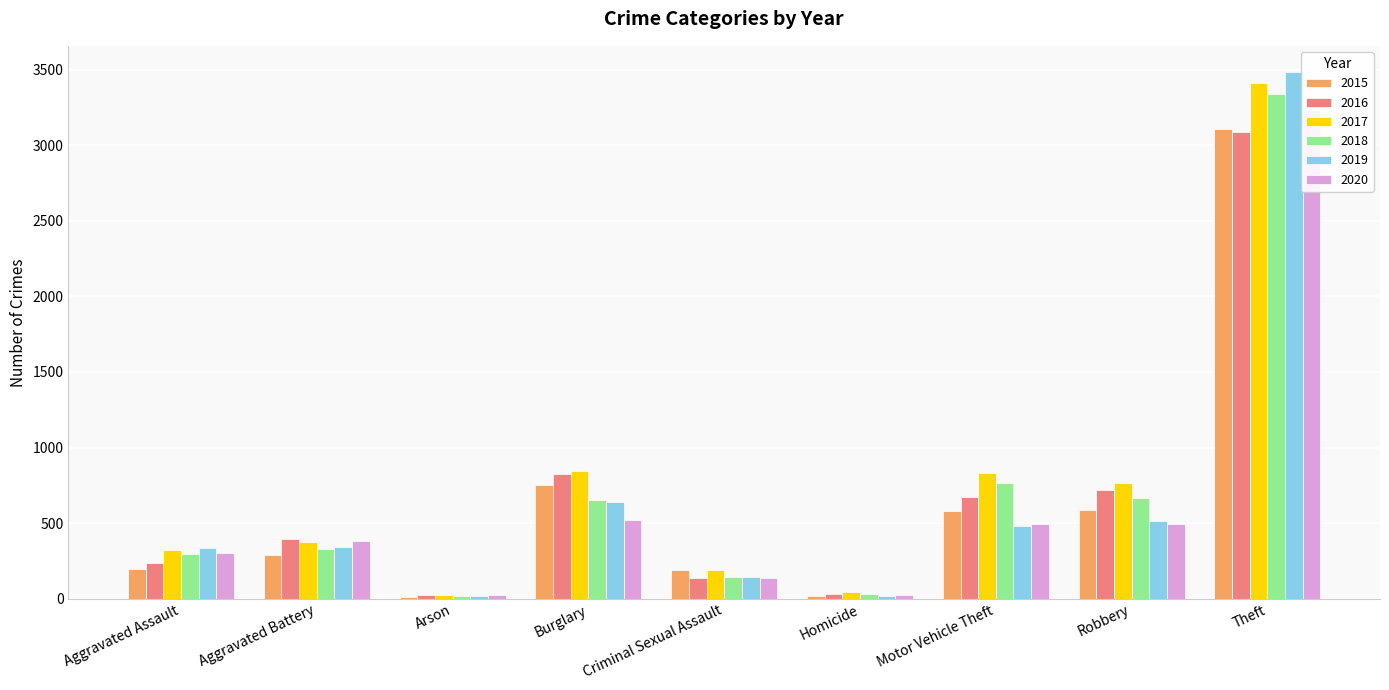

Is it true that 2019 equals 253 at Criminal Sexual Assault?

False